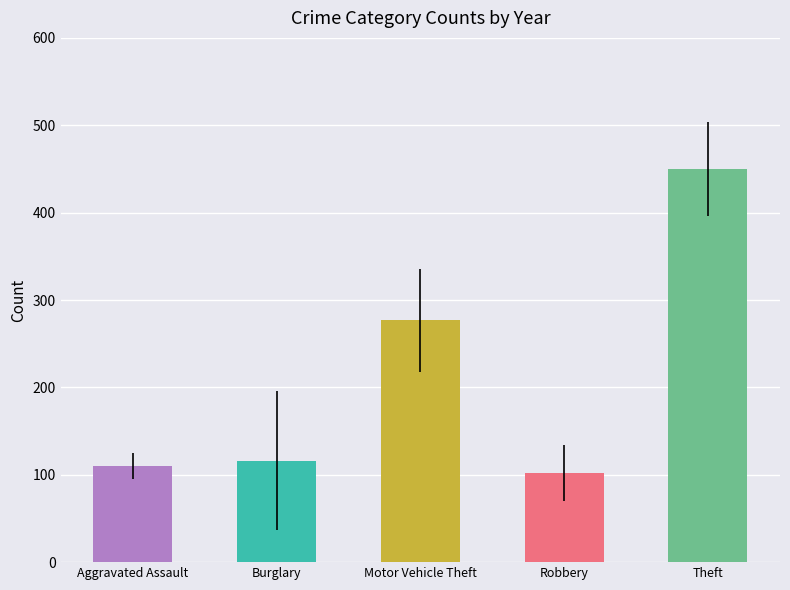

Does the chart contain stacked bars?

No